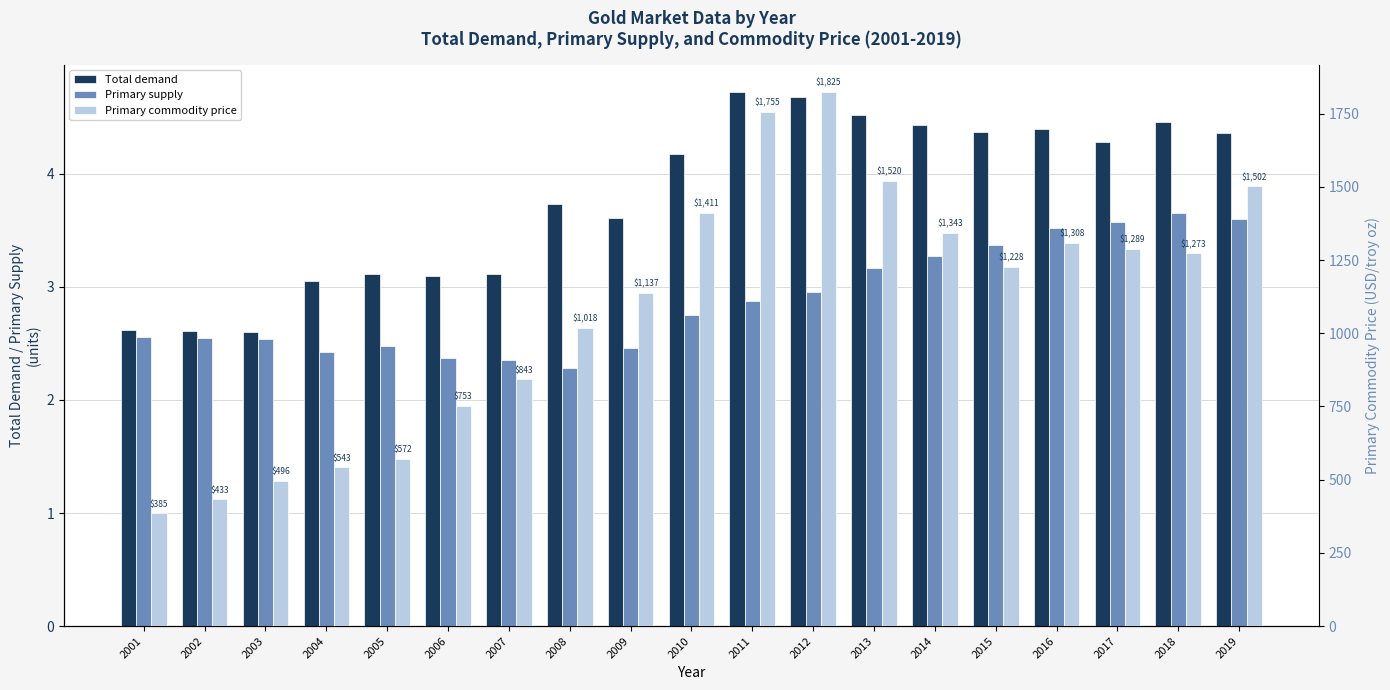

Reading left to right, extract all data points from this chart.

Total demand: 2.6	2.6	2.6	3.1	3.1	3.1	3.1	3.7	3.6	4.2	4.7	4.7	4.5	4.4	4.4	4.4	4.3	4.5	4.4
Primary supply: 2.6	2.5	2.5	2.4	2.5	2.4	2.4	2.3	2.5	2.8	2.9	3.0	3.2	3.3	3.4	3.5	3.6	3.7	3.6
Primary commodity price: 384.6	432.7	496.4	543.5	571.6	752.7	842.6	1017.7	1136.8	1410.7	1755.5	1825.0	1520.3	1343.4	1227.7	1307.6	1288.6	1272.8	1501.9